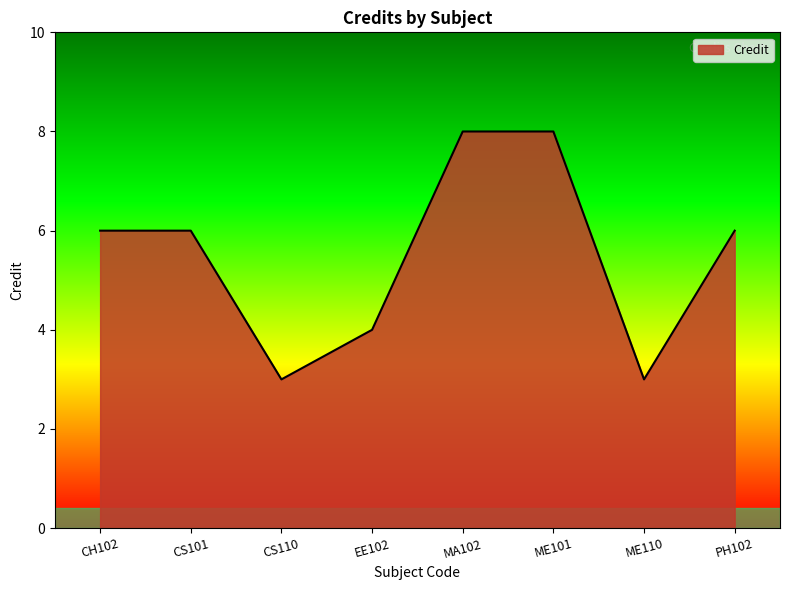

Between CS110 and CH102, which is larger?

CH102